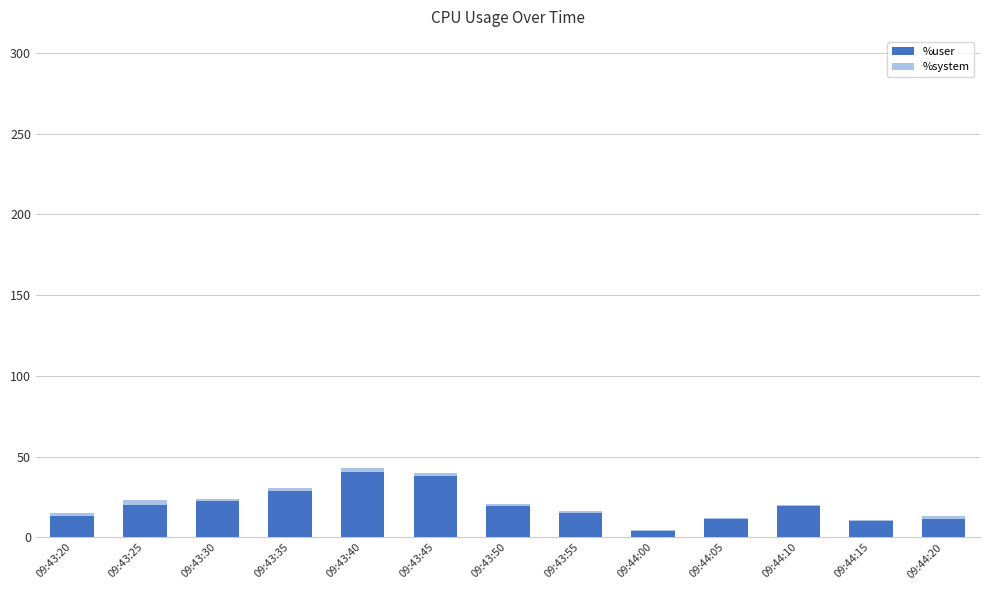

What is the maximum value for %user?

40.7